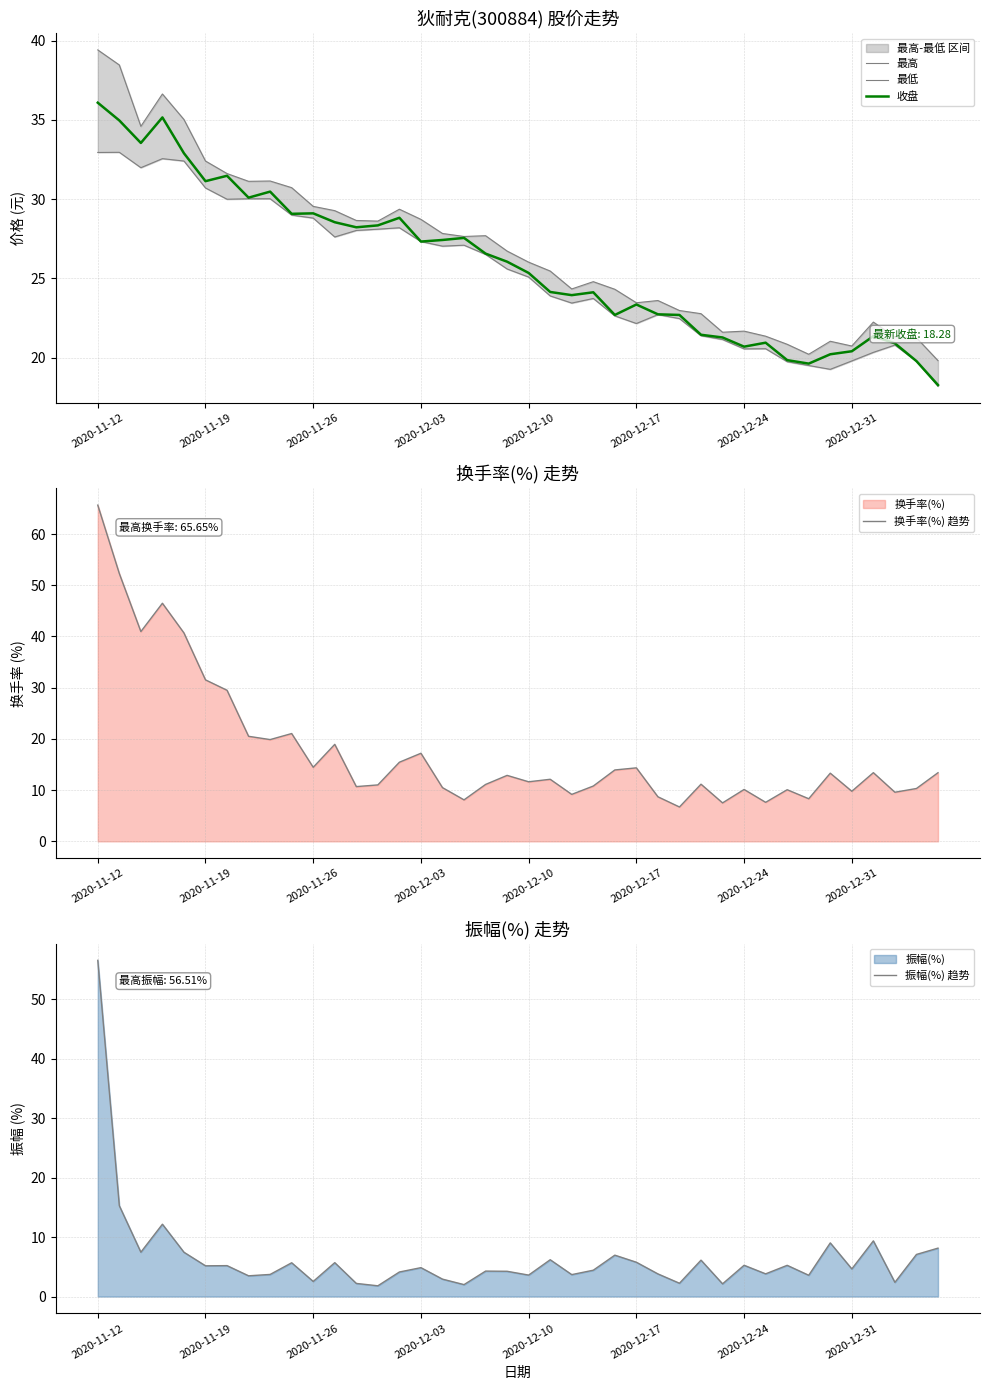

The 收盘 series shows 55.7 at 2020-11-12. True or false?

False